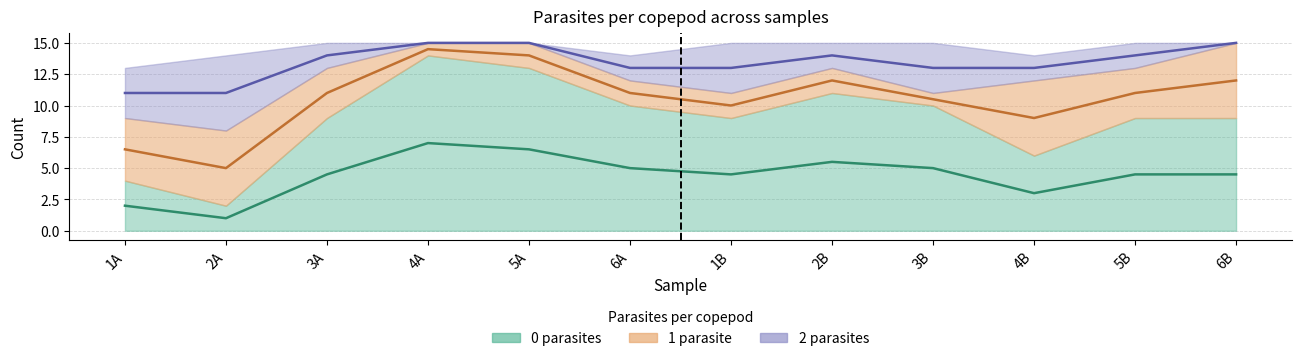

How many data points does each series have?

12